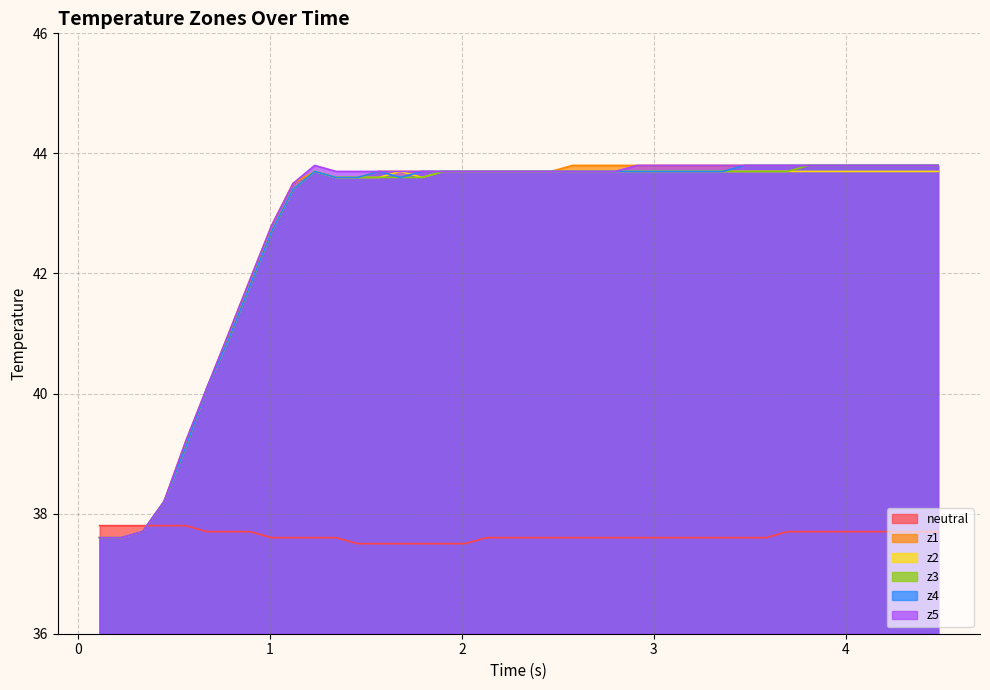

True or false: z3 has more than 1 points higher than both neighbors.

False